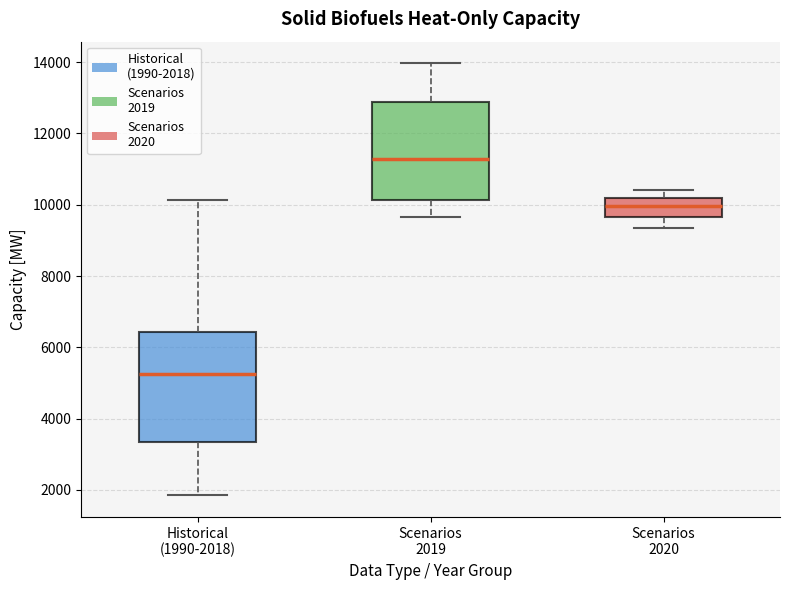

Reading left to right, transcribe this box plot: for each box, give where its median line is, the range the box spans, and where its two whiskers end, as read against the y-axis. The values are not printed on the chart, so give them approximately, as read against the axis.

Historical (1990-2018): median 5200, box 3400 to 6400, whiskers 1800 to 10200
Scenarios 2019: median 11200, box 10200 to 12800, whiskers 9600 to 14000
Scenarios 2020: median 10000, box 9600 to 10200, whiskers 9400 to 10400